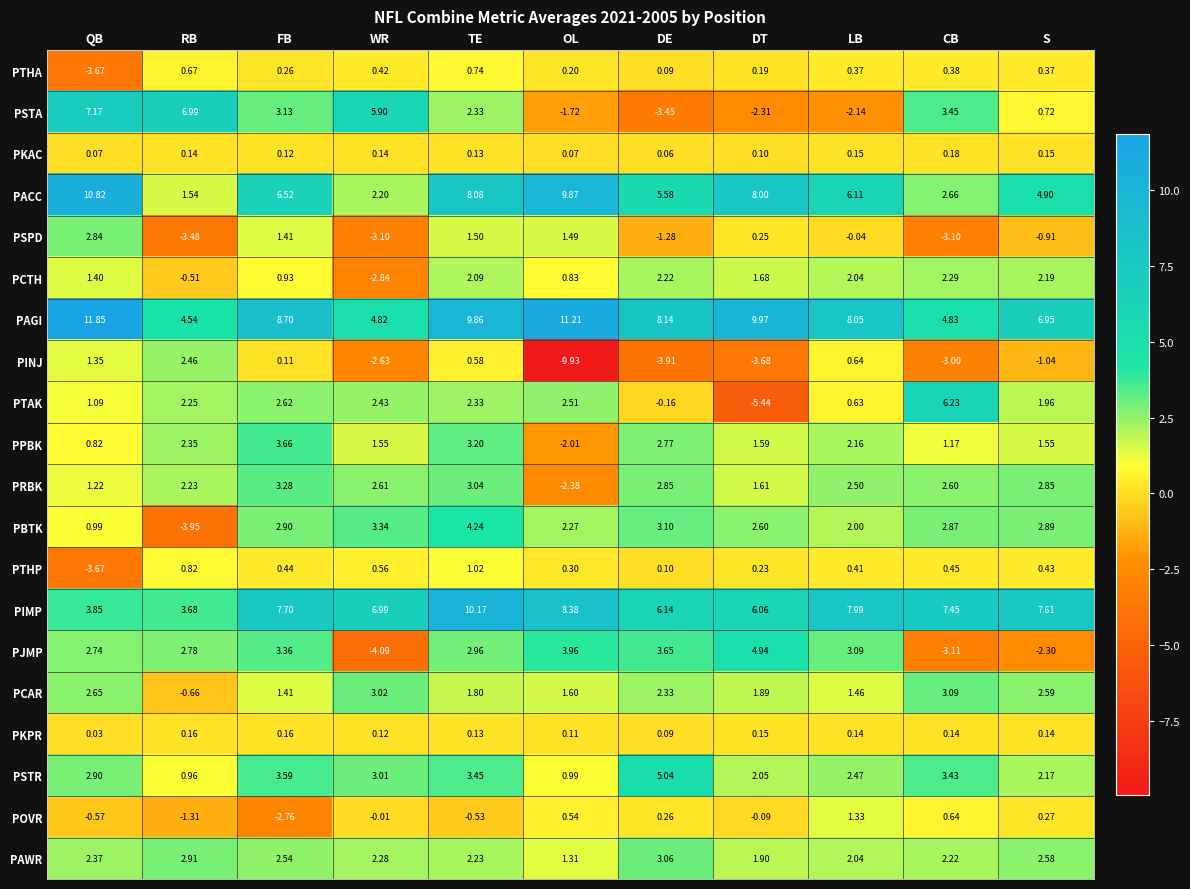

At which label does PINJ reach its peak?

RB